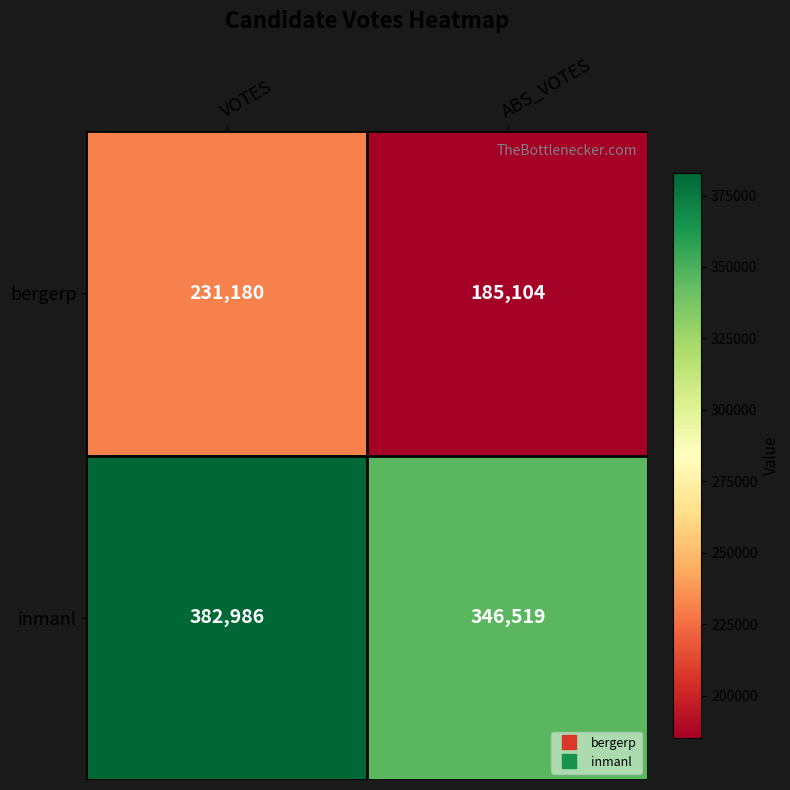

List the series in order of their peak value, lowest first.

bergerp, inmanl